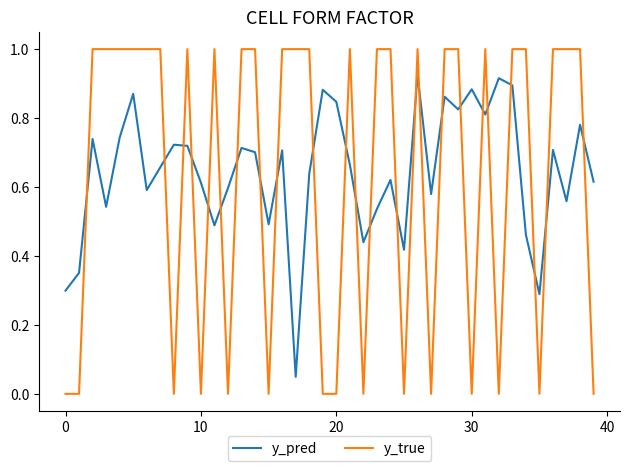

Which series ends up on top after the final intersection of y_pred and y_true?

y_pred